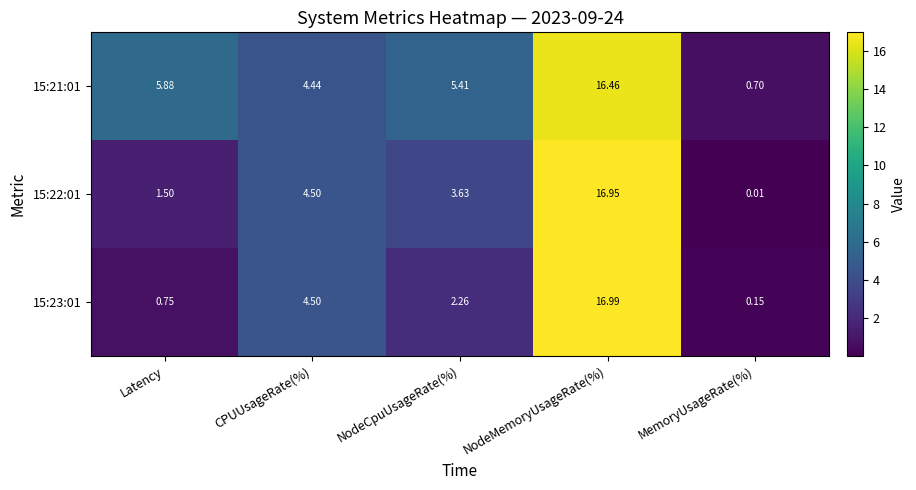

Rank the series at Latency from highest to lowest value.

15:21:01, 15:22:01, 15:23:01